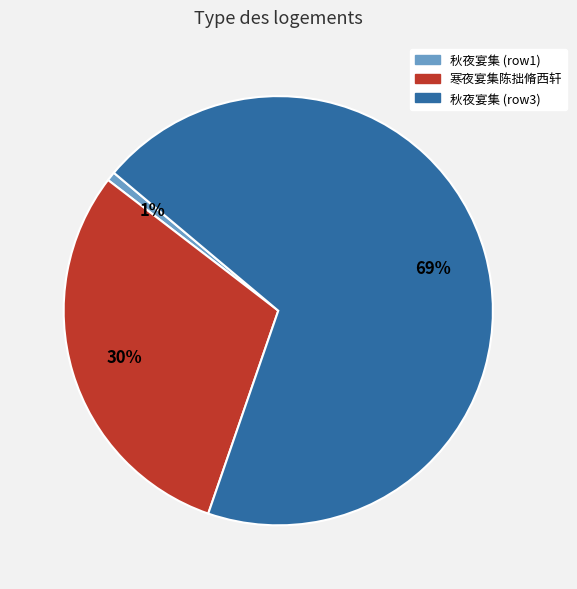

Rank the categories by value from lowest to highest.

秋夜宴集 (row1), 寒夜宴集陈拙脩西轩, 秋夜宴集 (row3)